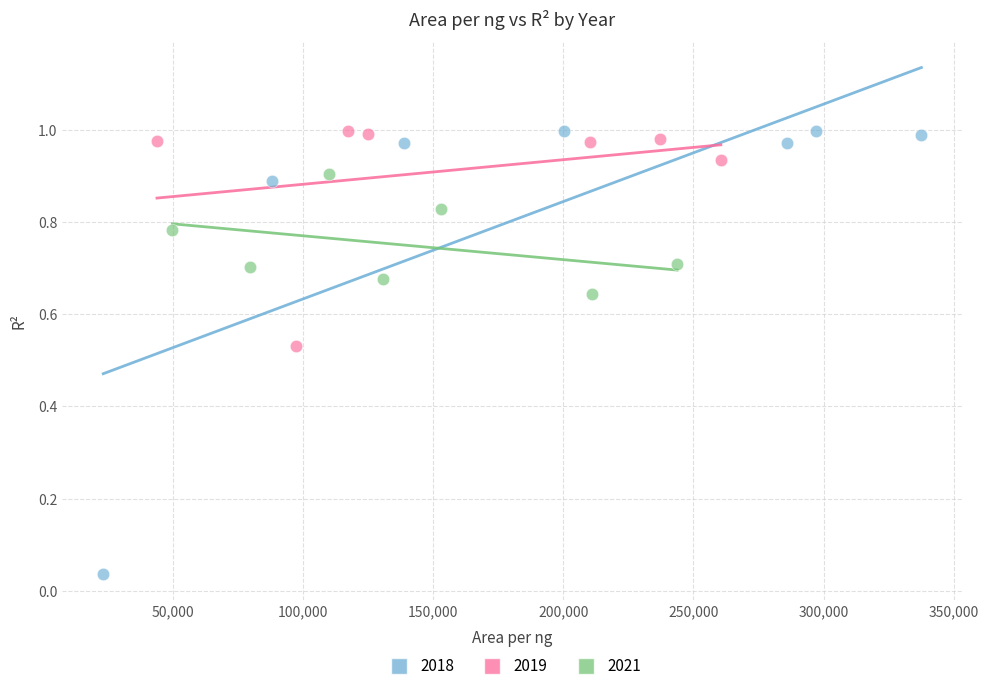

Which series has the widest spread of Y values?

2018